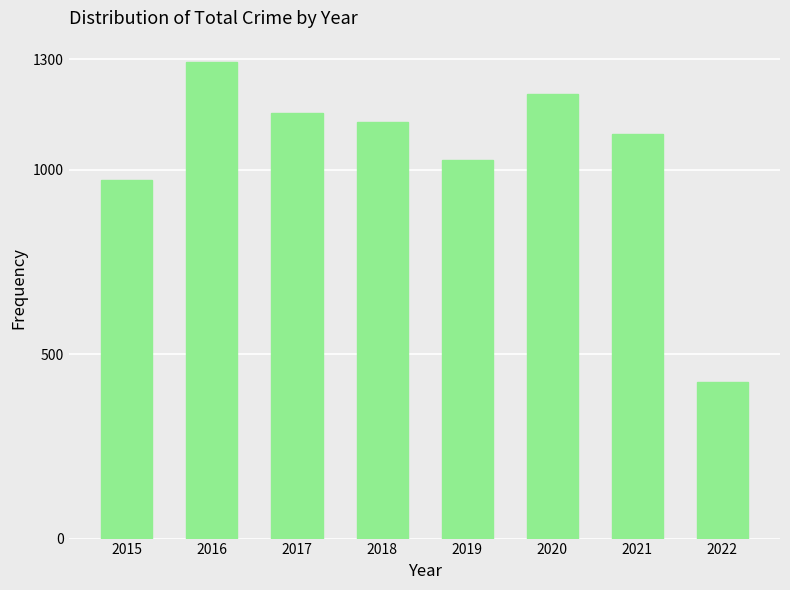

Rank the categories by value from lowest to highest.

2022, 2015, 2019, 2021, 2018, 2017, 2020, 2016